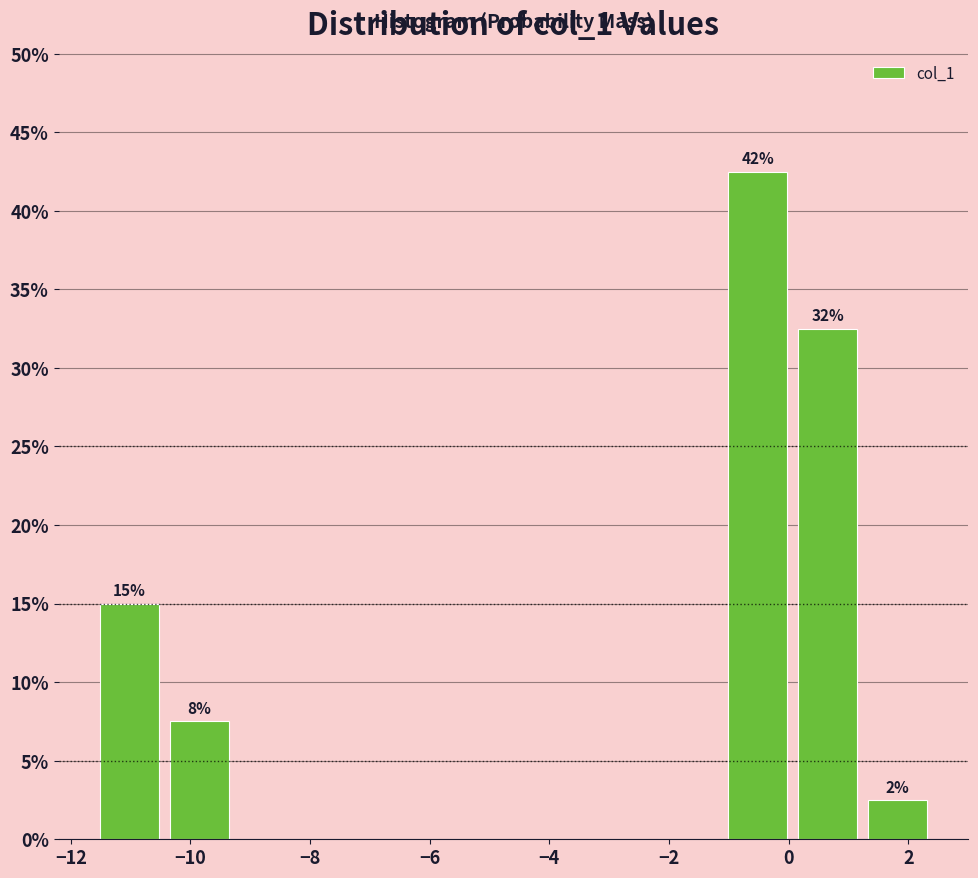

Which range on the x-axis has the tallest bar?

-1.0 to 0.0